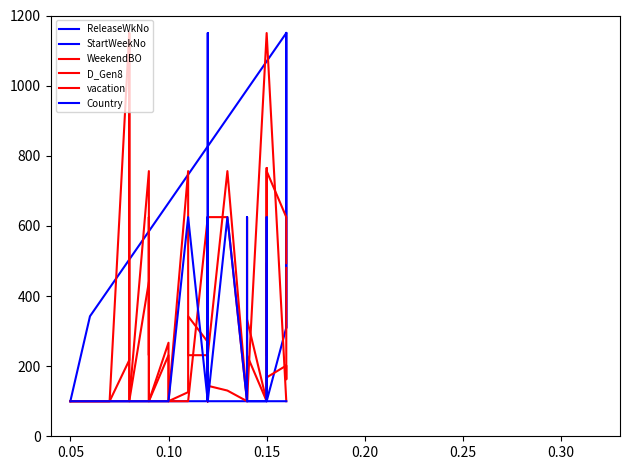

True or false: ReleaseWkNo and vacation intersect in this chart.

True